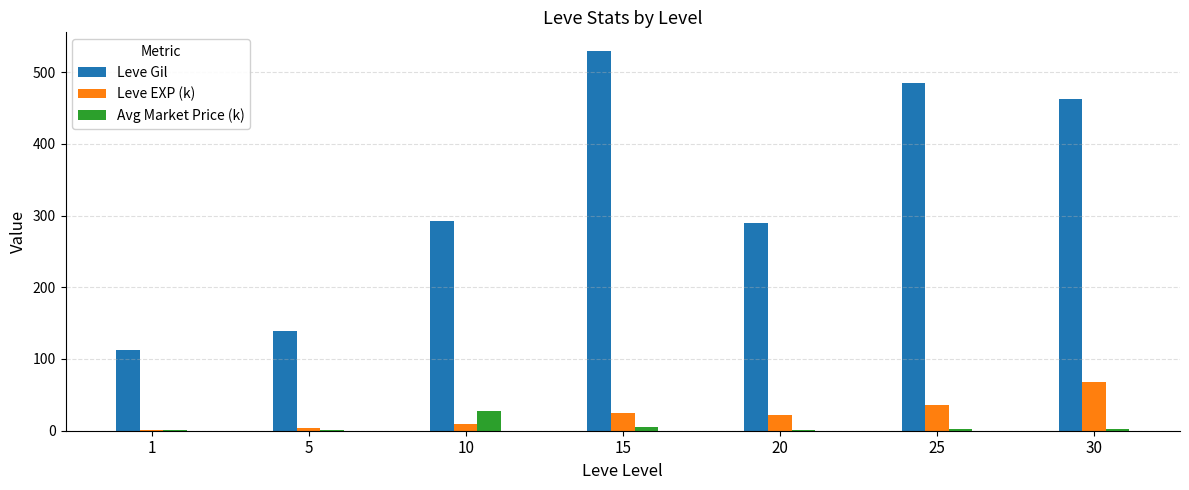

What is the total value across all series at 15?

558.8